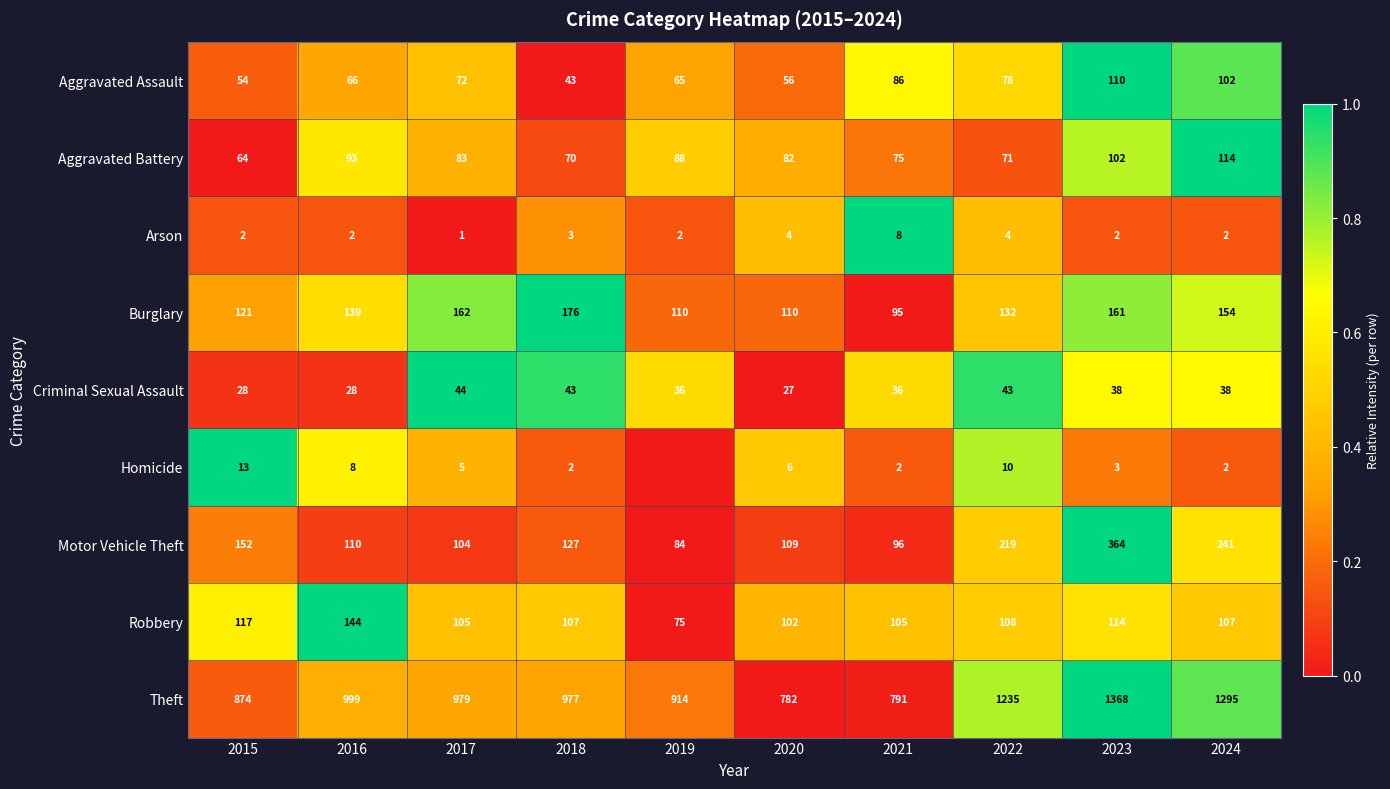

The value of Aggravated Battery at 2016 is 0.8. True or false?

False